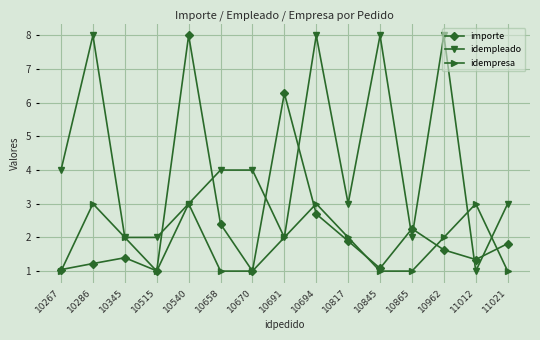

At which label does idempleado first exceed 3?

10267